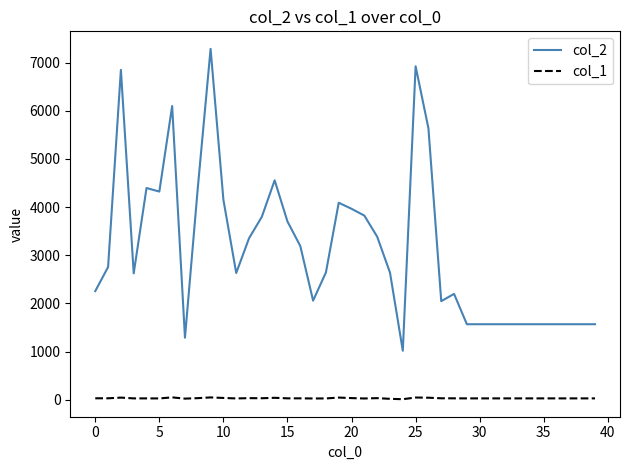

True or false: col_2 and col_1 cross at least once.

False